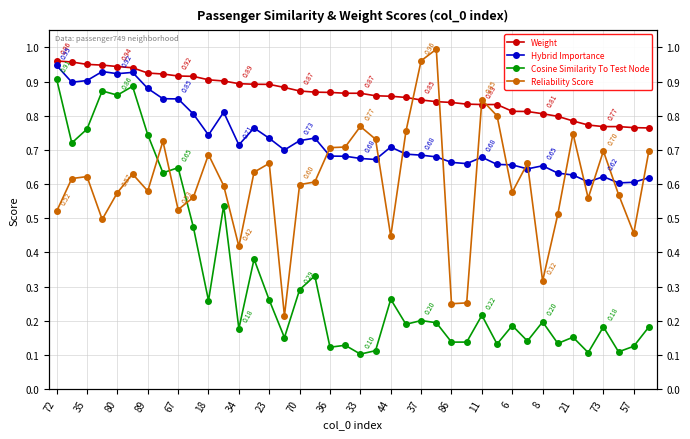

At which label does Reliability Score reach its peak?

25